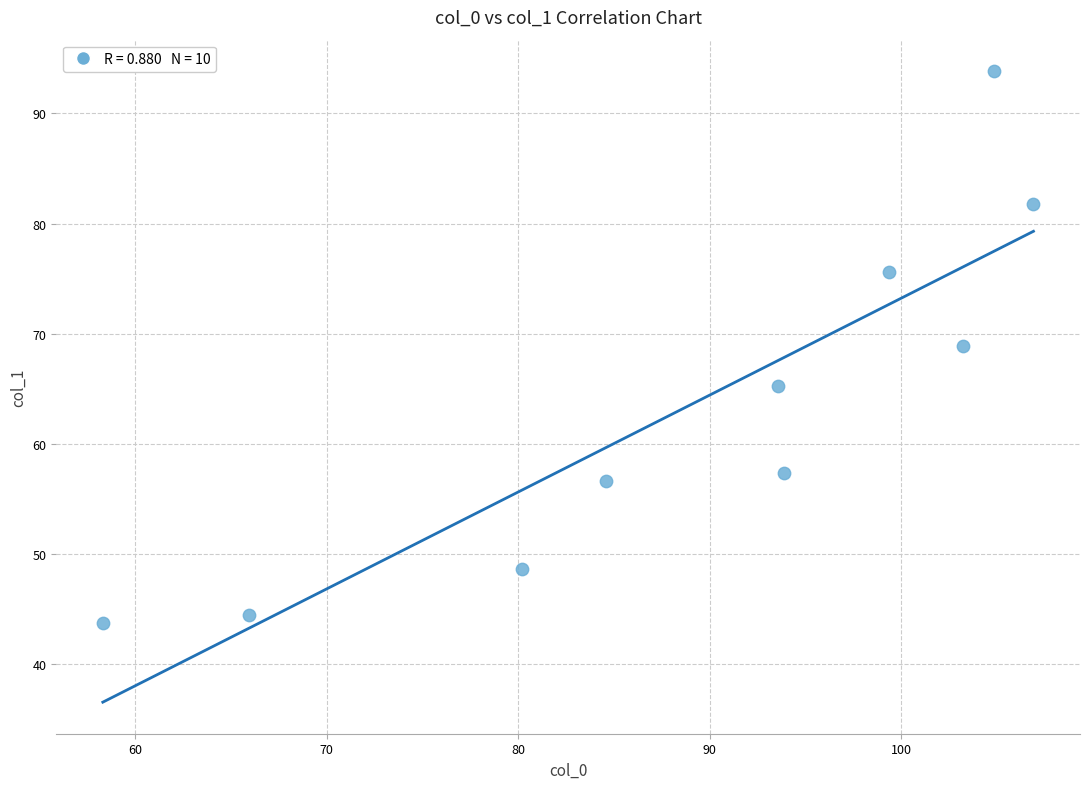

What is the average X value?

89.1